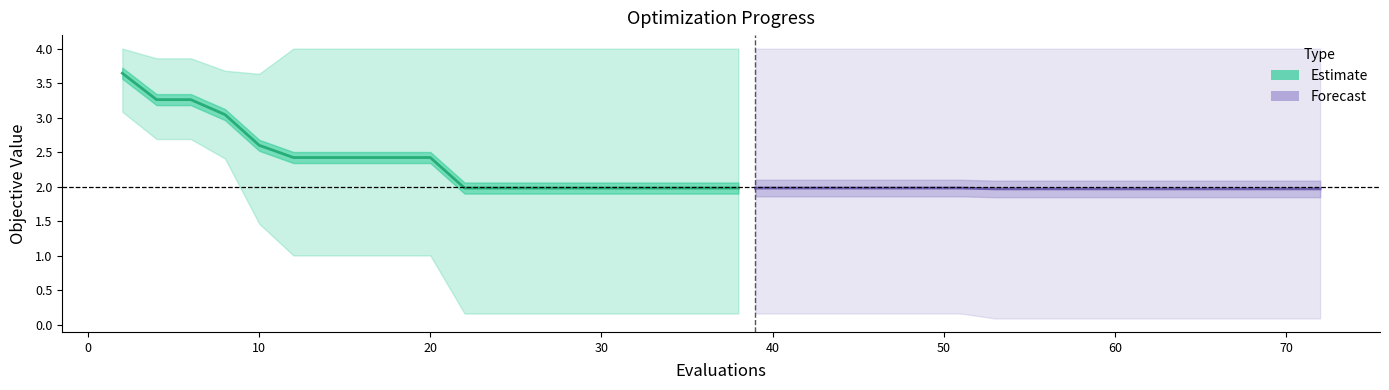

What is the sum of all mean (Forecast) values?

39.4